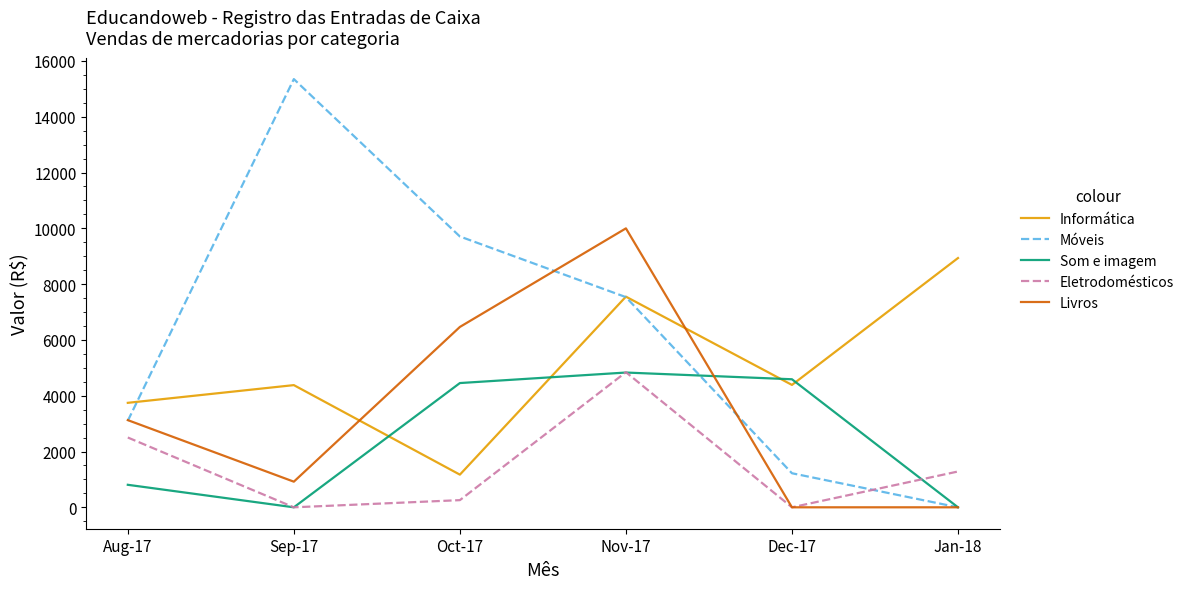

At which category does Eletrodomésticos reach its first local valley?

Sep-17